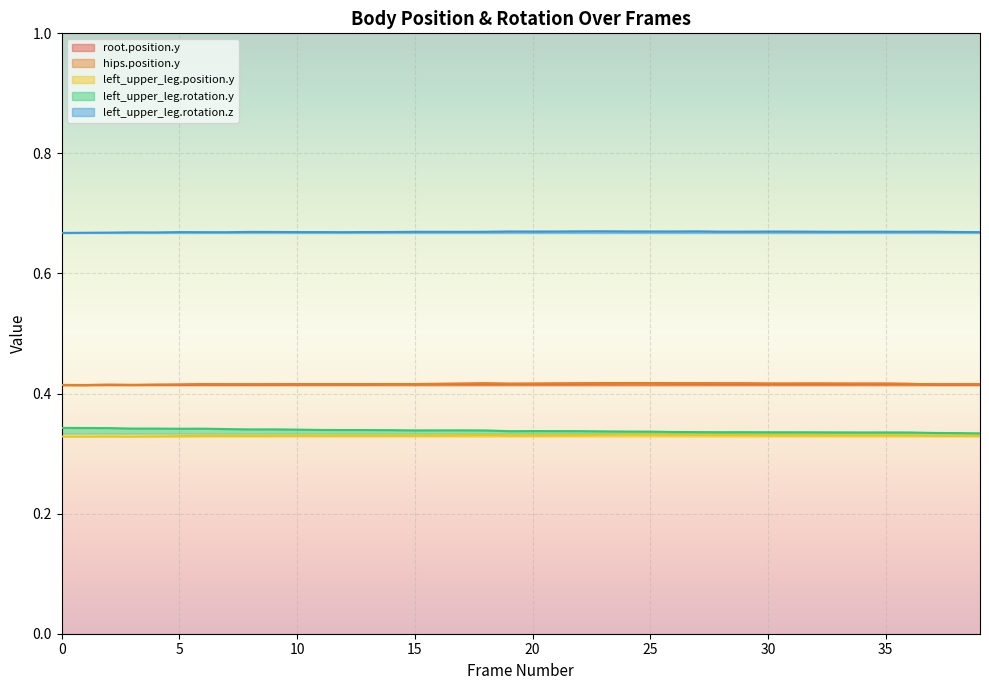

What is the sum of all left_upper_leg.rotation.z values?

26.8